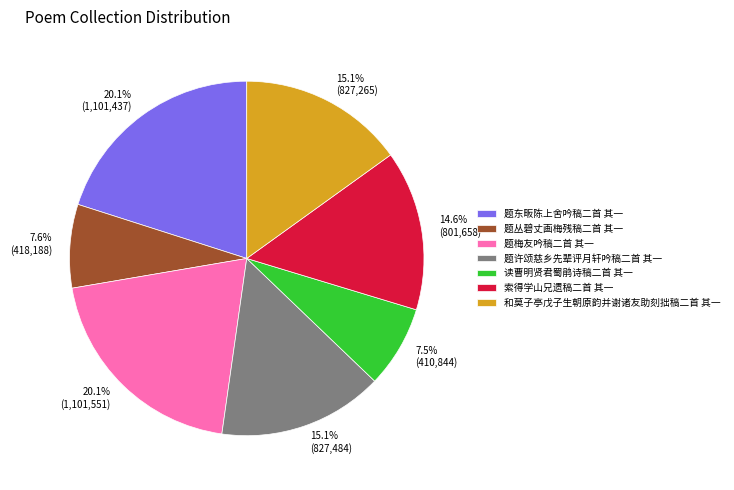

Which has a higher value, 题丛碧丈画梅残稿二首 其一 or 题东畈陈上舍吟稿二首 其一?

题东畈陈上舍吟稿二首 其一